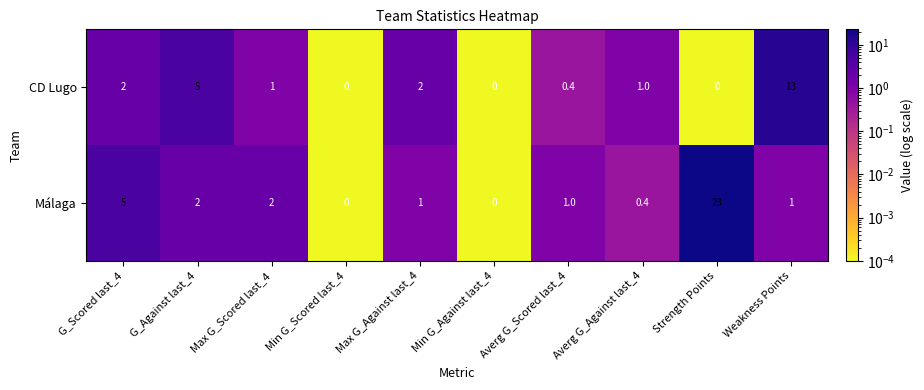

What is the difference between the Málaga values at Min G_Scored last_4 and Max G_Against last_4?

1.0